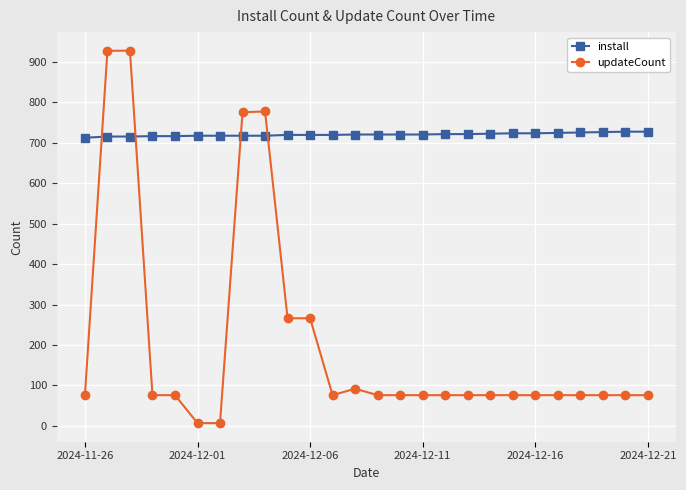

Which series has the largest total across all categories?

install